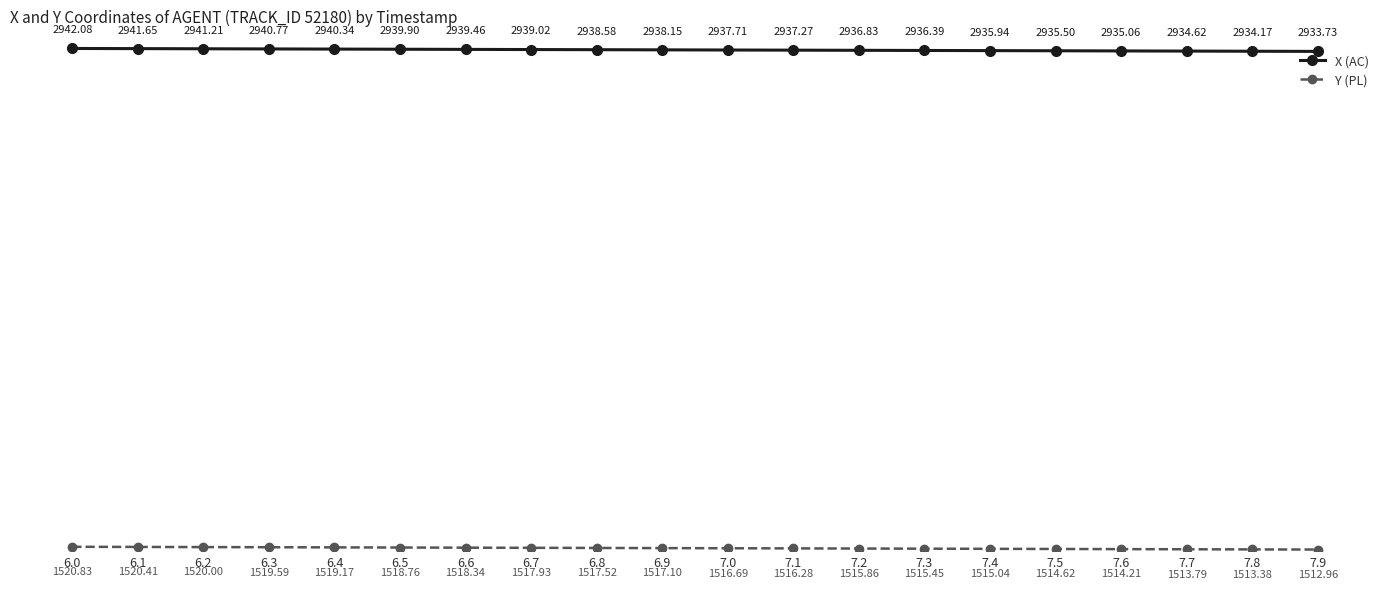

At which category is the sum across all series the highest?

6.0